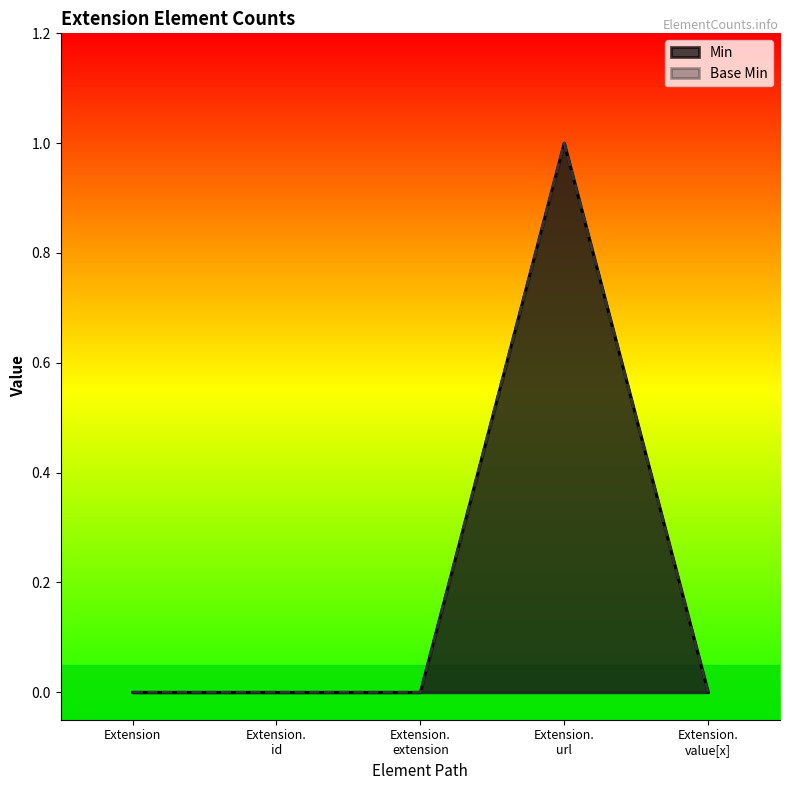

Does the chart display data point markers on the line(s)?

No